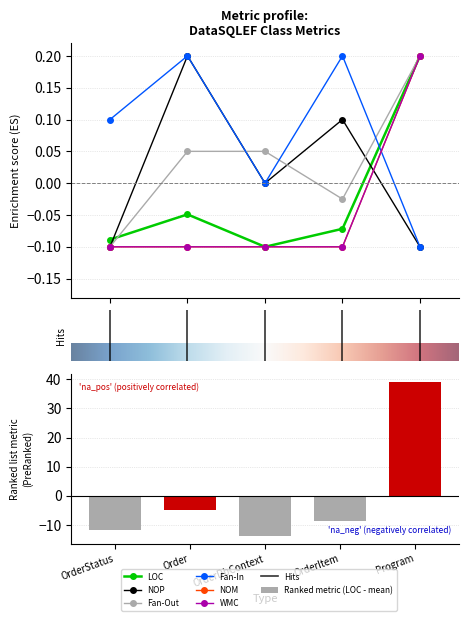

Which series has the largest total across all categories?

Fan-In